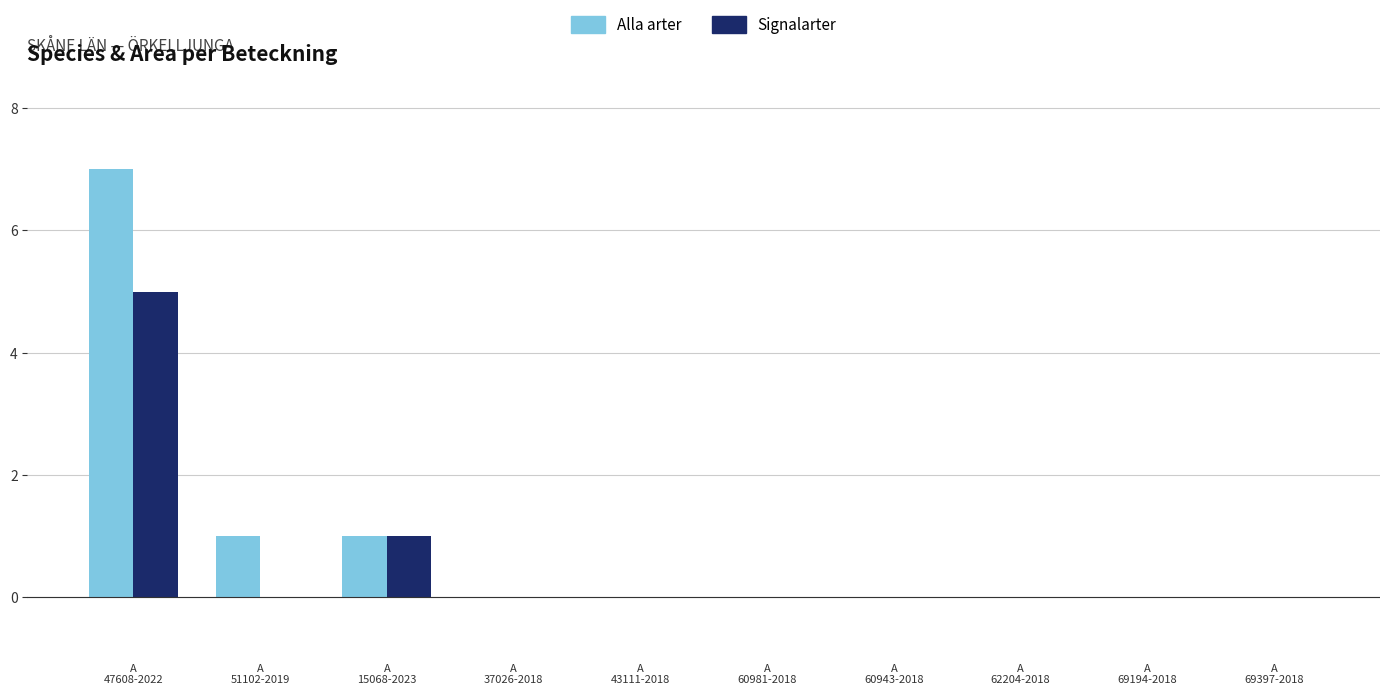

True or false: Alla arter has a value of 0 at A
37026-2018.

True